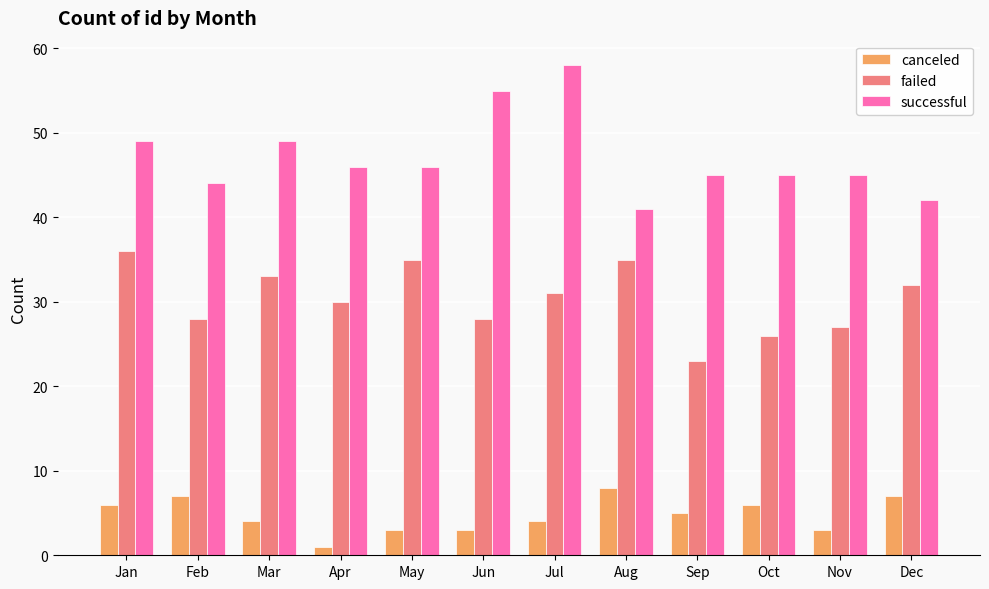

Are the bars grouped side by side (vs. stacked)?

Yes